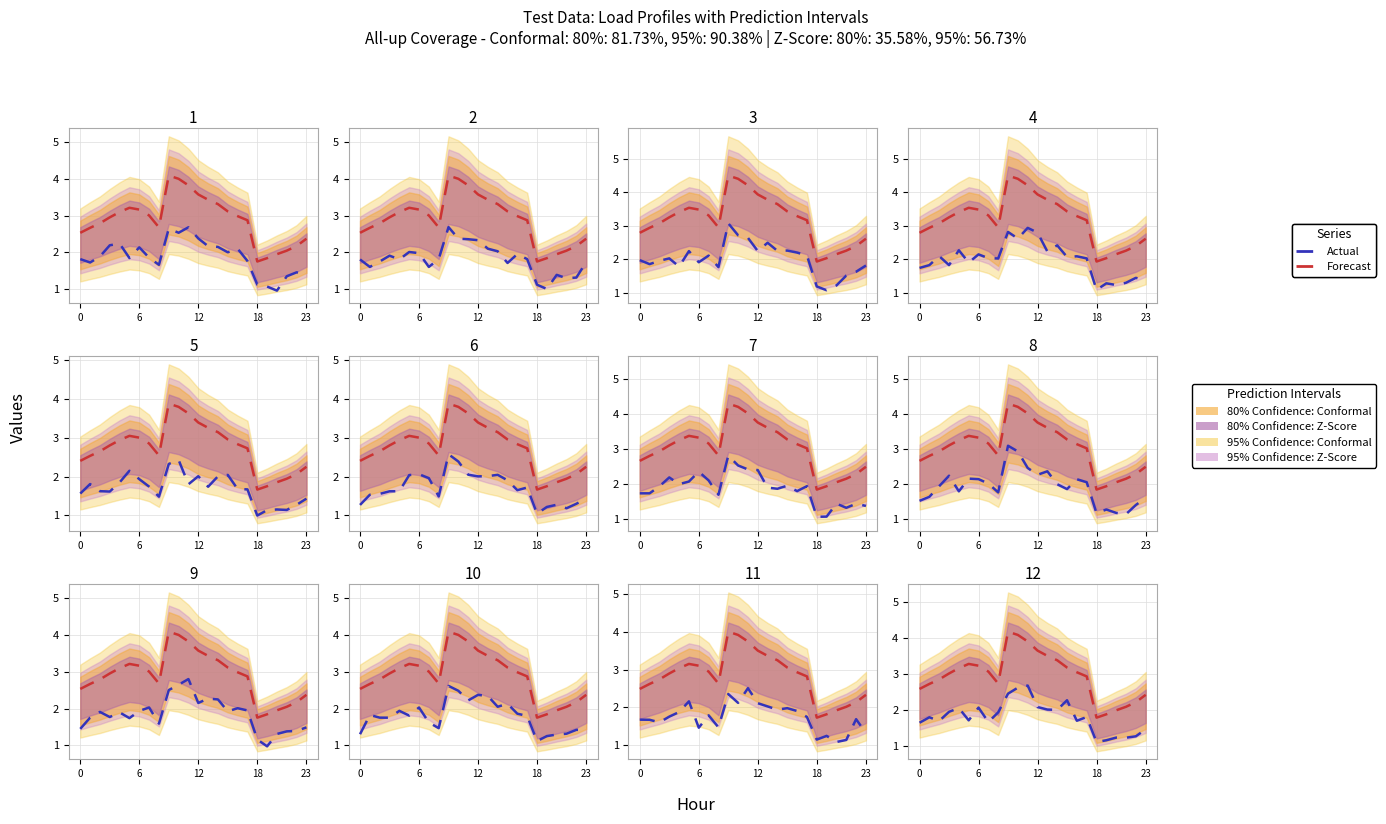

What is the difference between the second highest and minimum values in the Actual series?

1.5